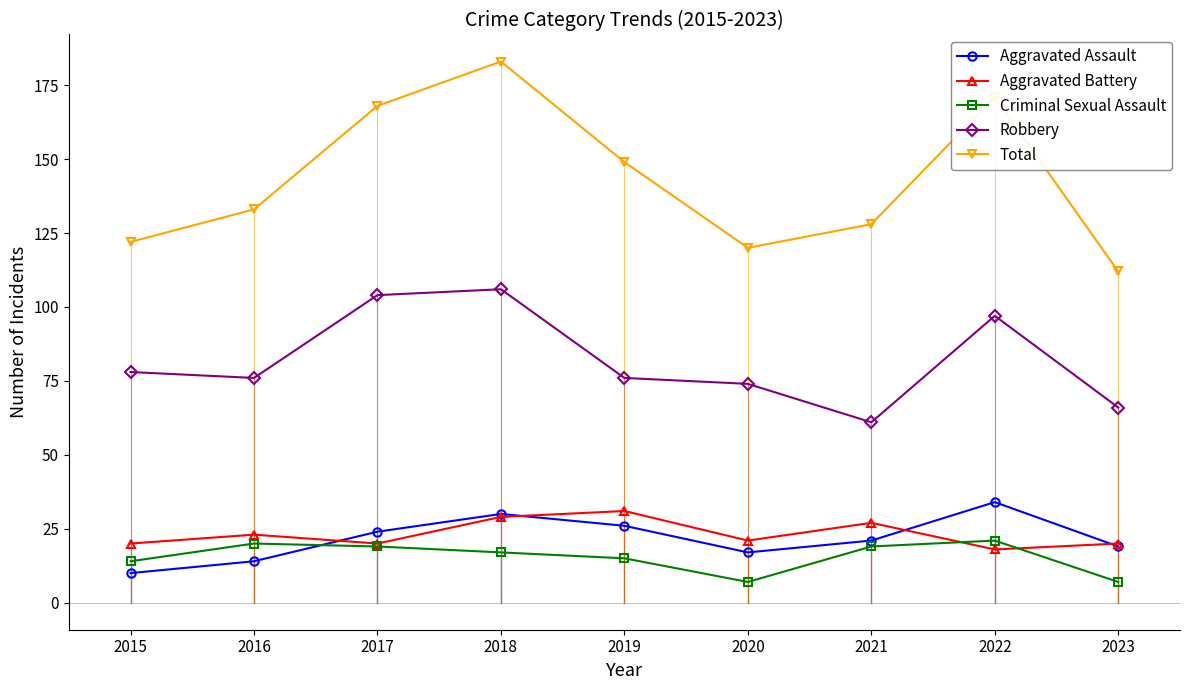

List the series in order of their peak value, lowest first.

Criminal Sexual Assault, Aggravated Battery, Aggravated Assault, Robbery, Total